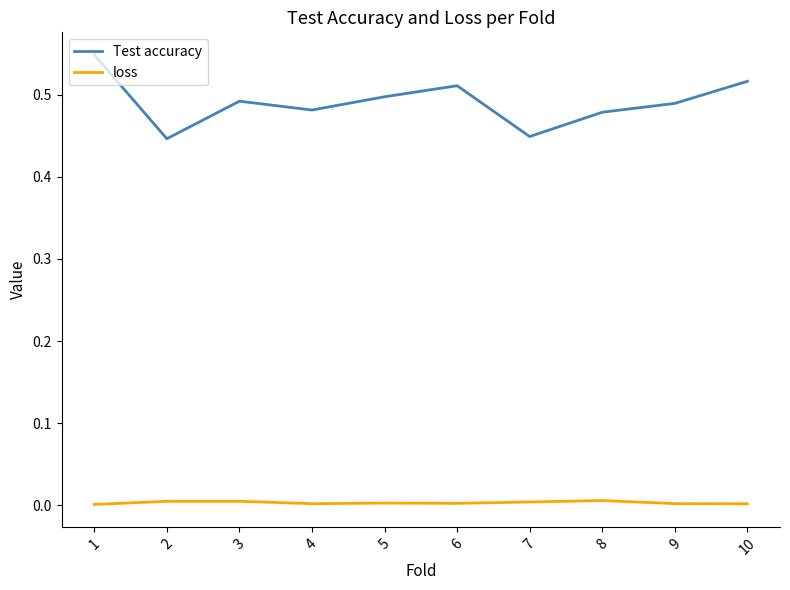

True or false: Test accuracy and loss intersect in this chart.

False